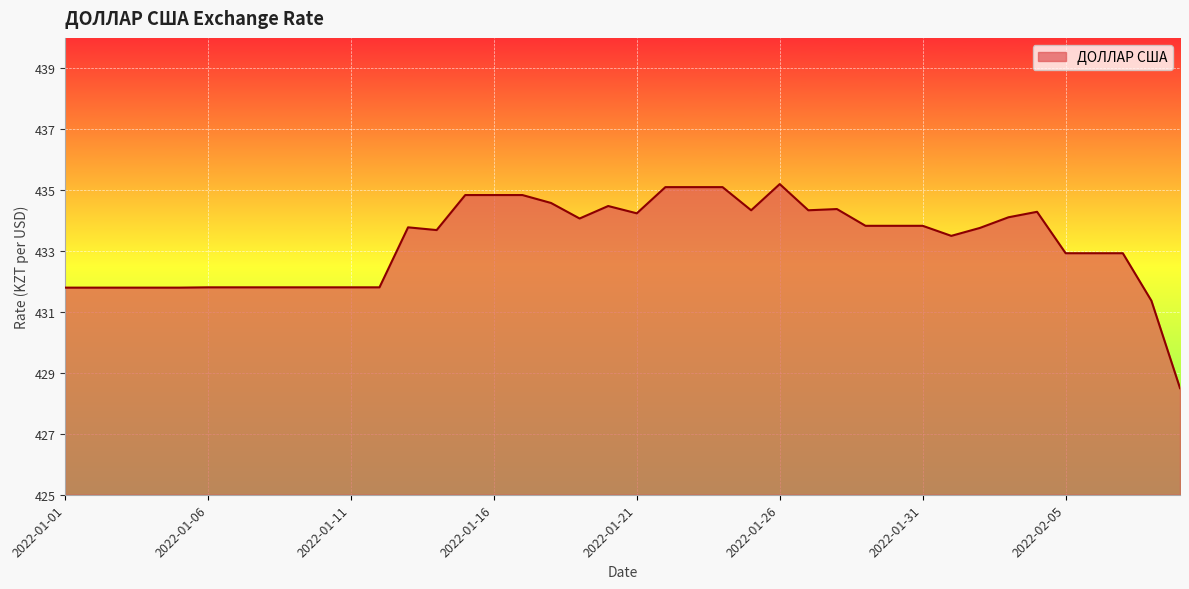

What is the sum of all values?

17330.4